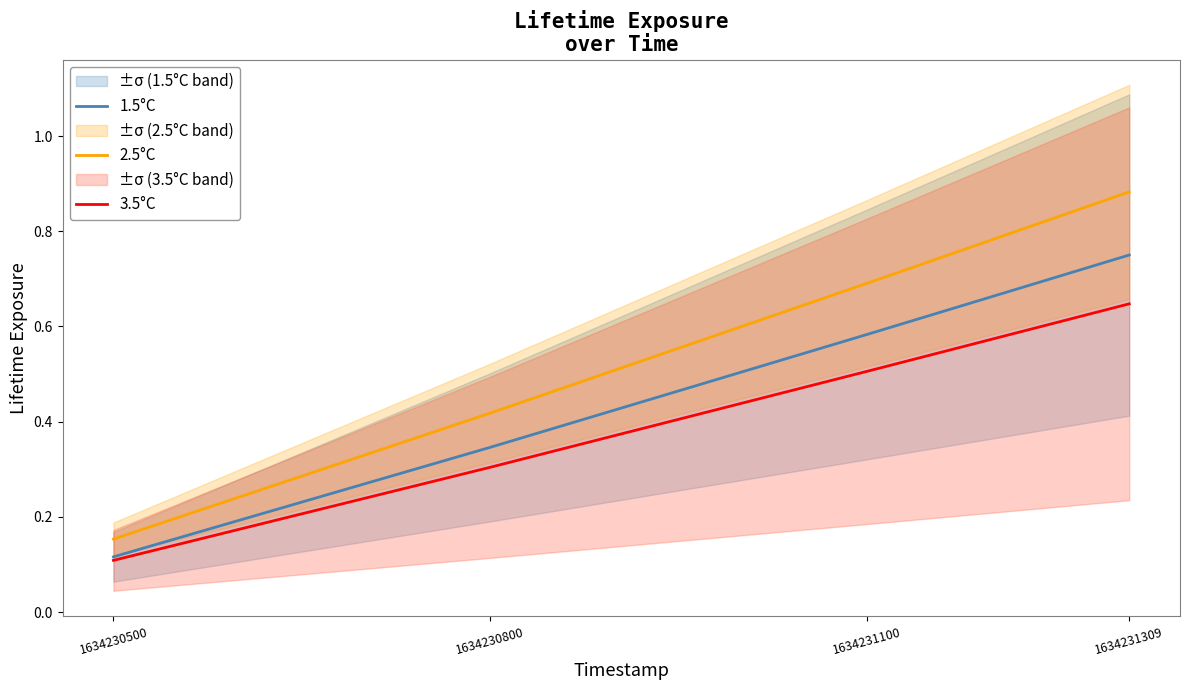

True or false: 1.5°C and 3.5°C cross at least once.

False